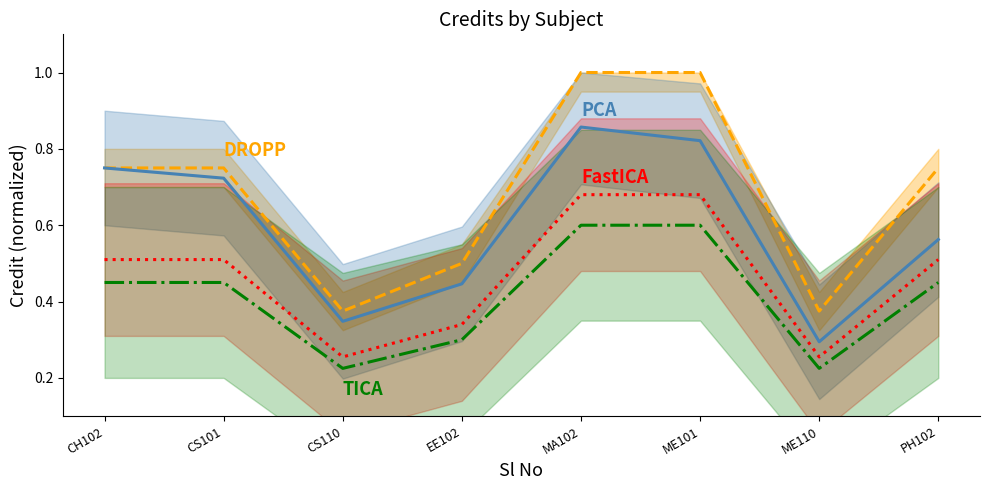

Reading left to right, list all the values displayed in this chart.

DROPP: 0.8	0.8	0.4	0.5	1.0	1.0	0.4	0.8
PCA: 0.8	0.7	0.3	0.4	0.9	0.8	0.3	0.6
FastICA: 0.5	0.5	0.3	0.3	0.7	0.7	0.3	0.5
TICA: 0.4	0.4	0.2	0.3	0.6	0.6	0.2	0.4